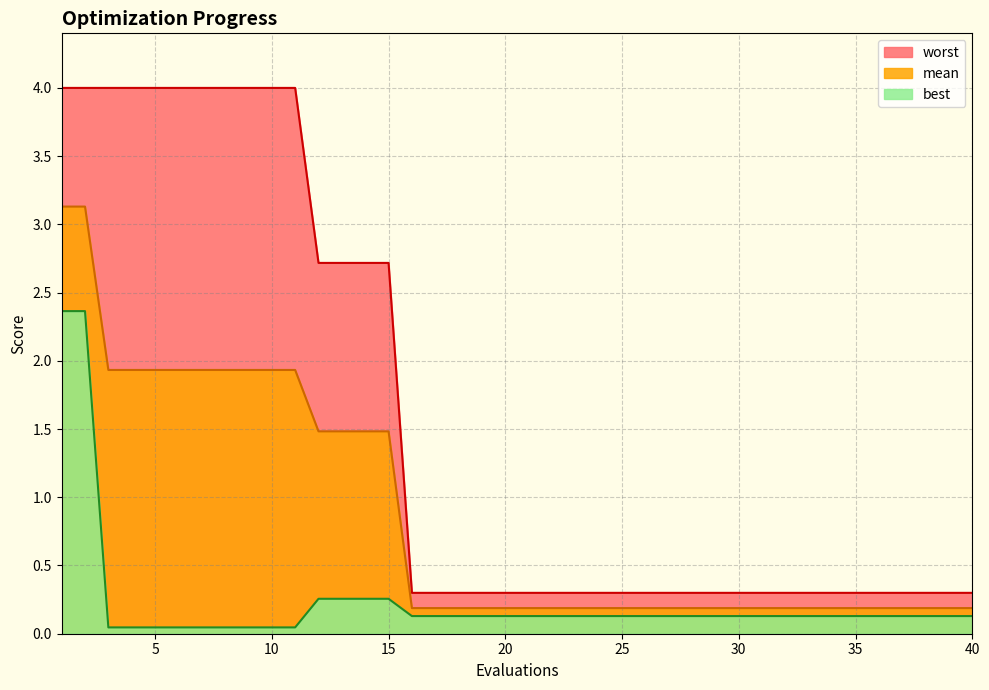

How many lines are shown in the chart?

3